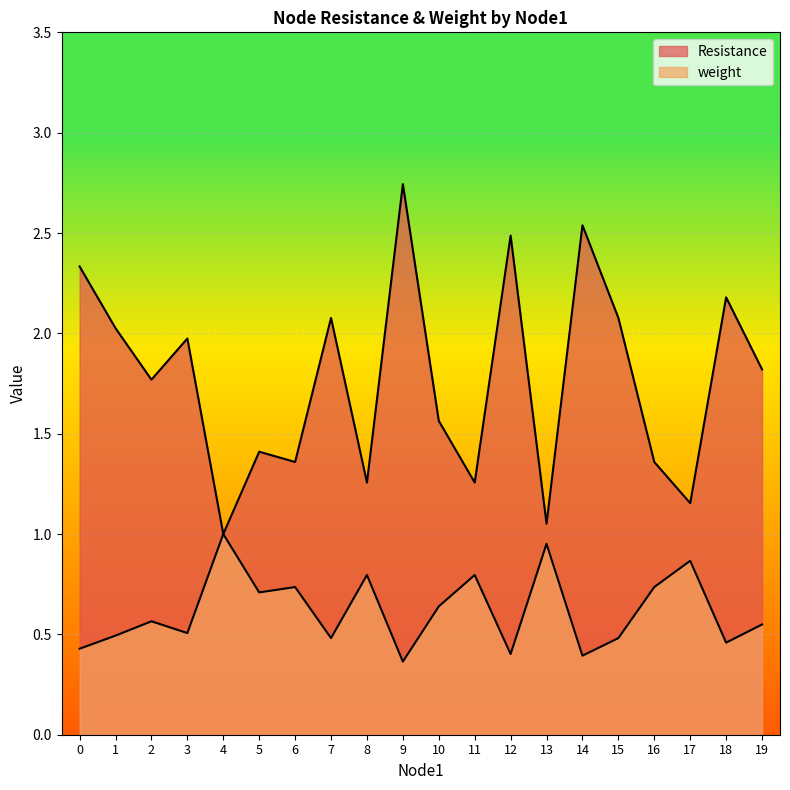

At which category does weight reach its first local valley?

3